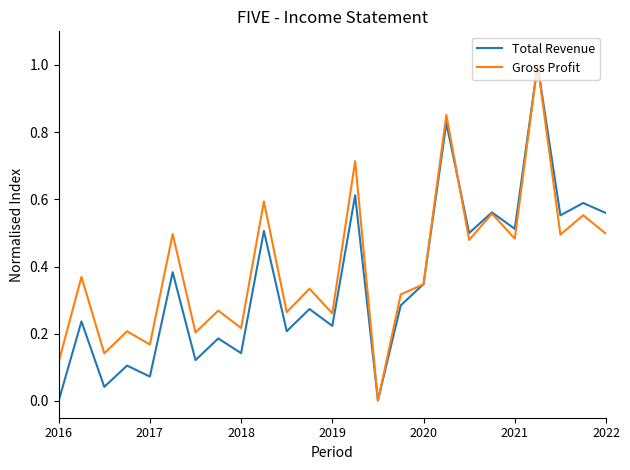

How many categories are shown in the chart?

25